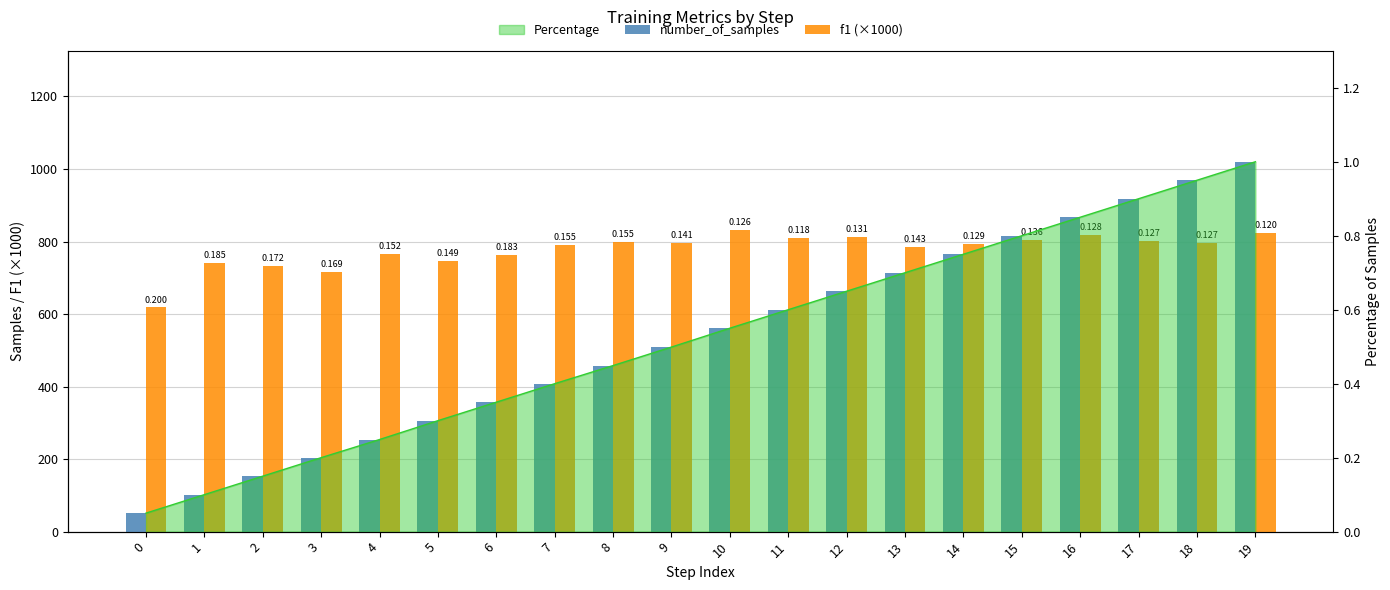

Reading left to right, extract all data points from this chart.

number_of_samples: 51.0	102.0	153.0	204.0	254.0	306.0	357.0	408.0	458.0	509.0	561.0	612.0	663.0	714.0	765.0	816.0	867.0	918.0	969.0	1020.0
f1 (×1000): 618.3	740.4	732.8	715.4	765.5	746.2	762.4	791.7	798.0	795.8	831.5	811.0	813.6	784.9	792.6	804.3	819.1	802.1	795.8	823.5